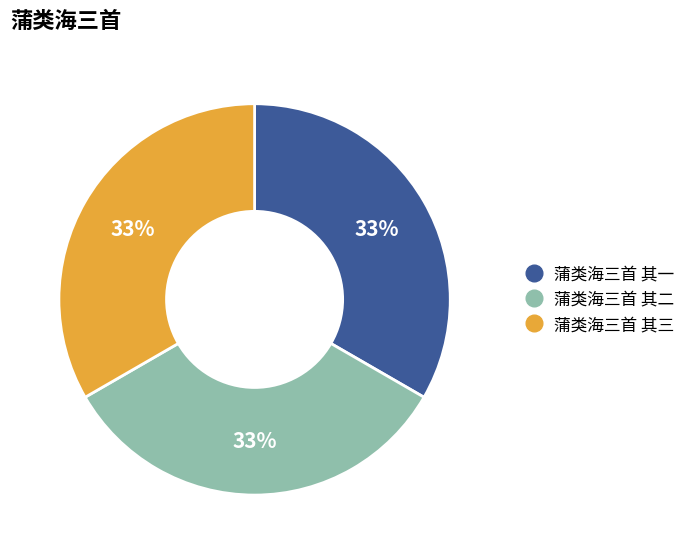

Approximately how many times larger is the value at 蒲类海三首 其三 compared to 蒲类海三首 其一?

1.0